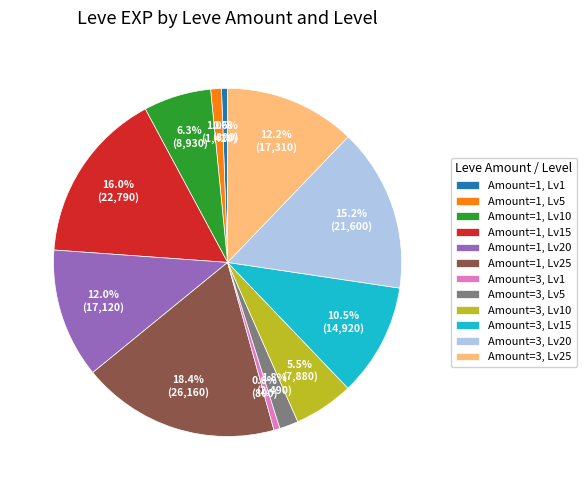

To the nearest percent, what is the difference between the largest and smallest slice percentages?

18%